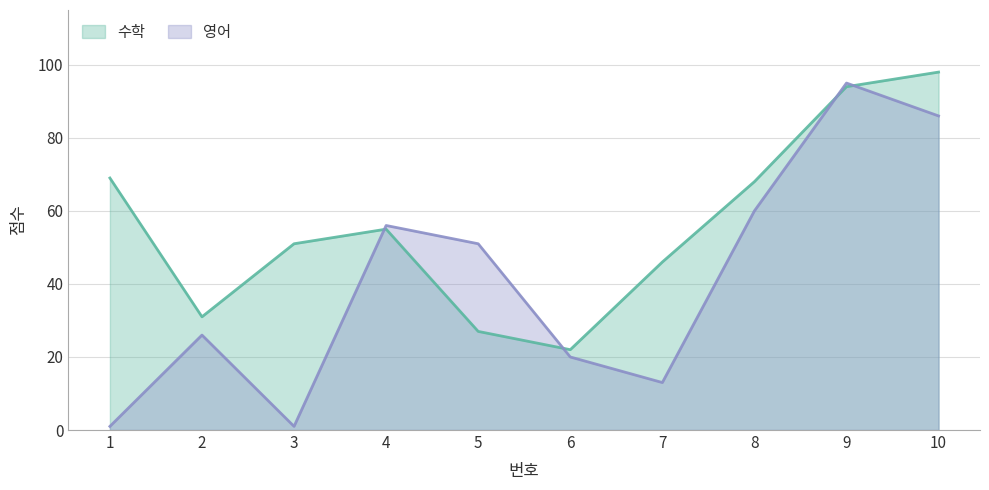

The 영어 series shows 60 at 8. True or false?

True